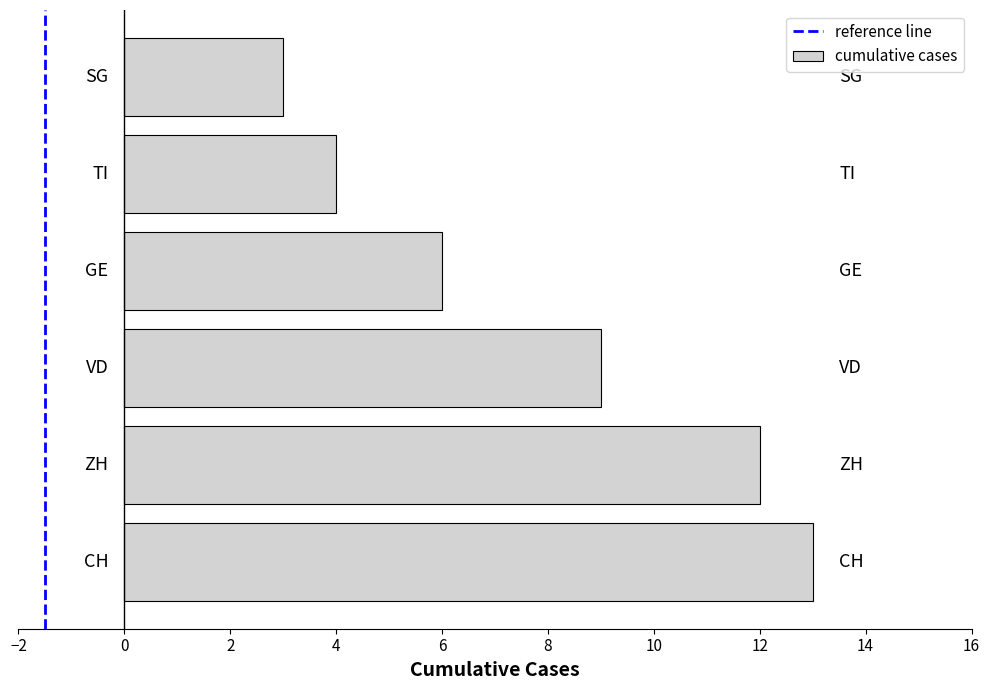

What is the minimum value shown in the chart?

3